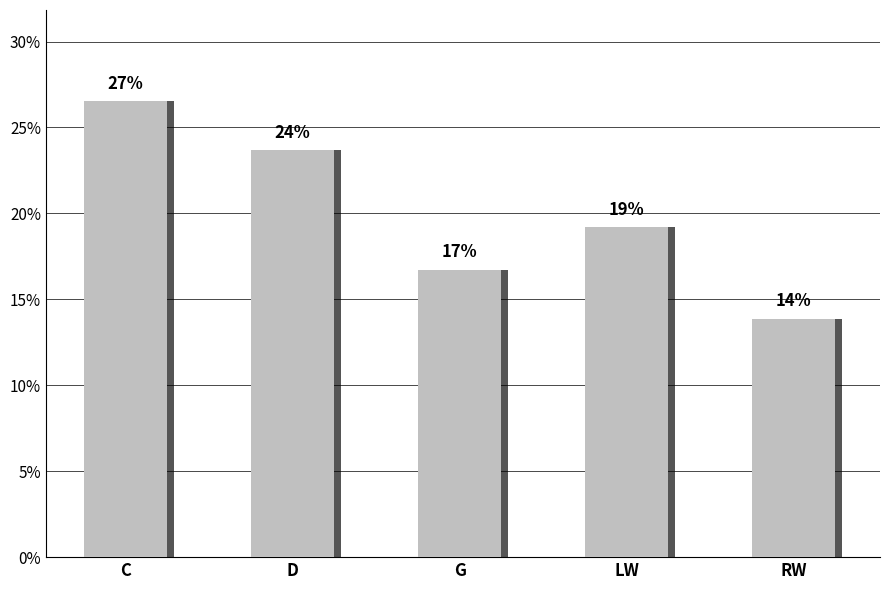

Does the chart contain any negative values?

No